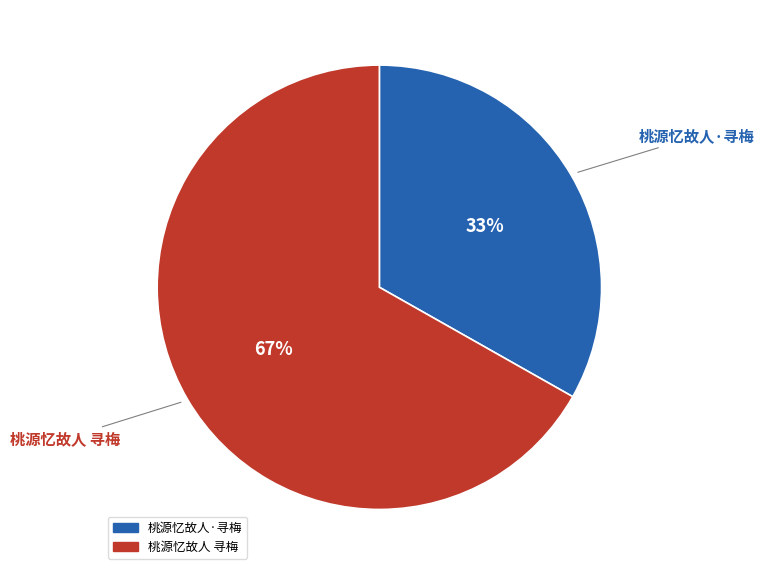

What is the largest slice in the pie chart?

桃源忆故人 寻梅